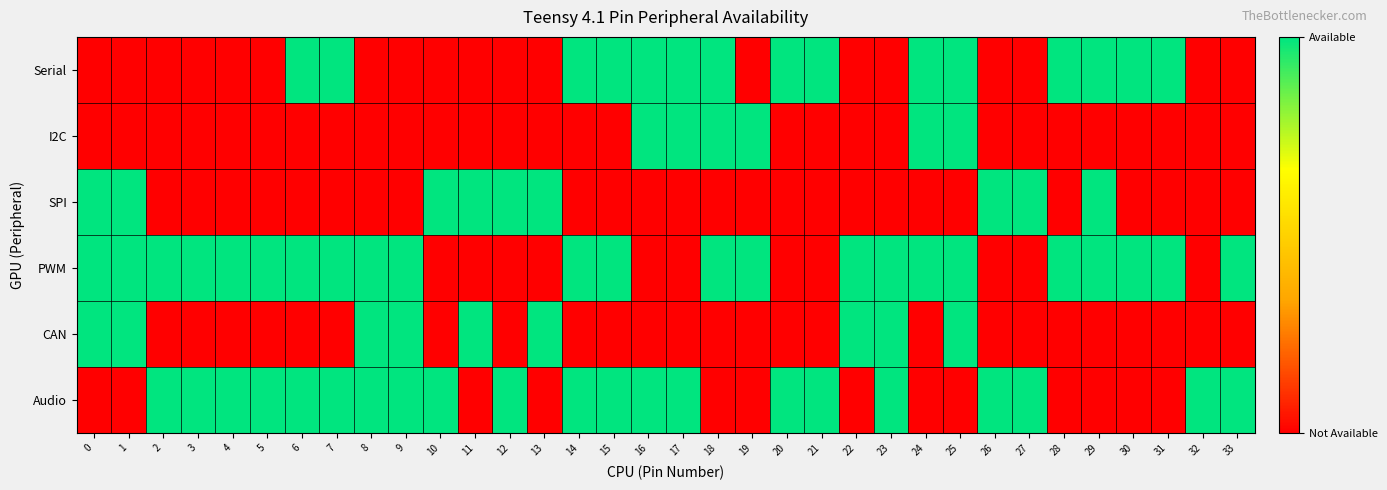

Which series has the widest spread of values?

Serial